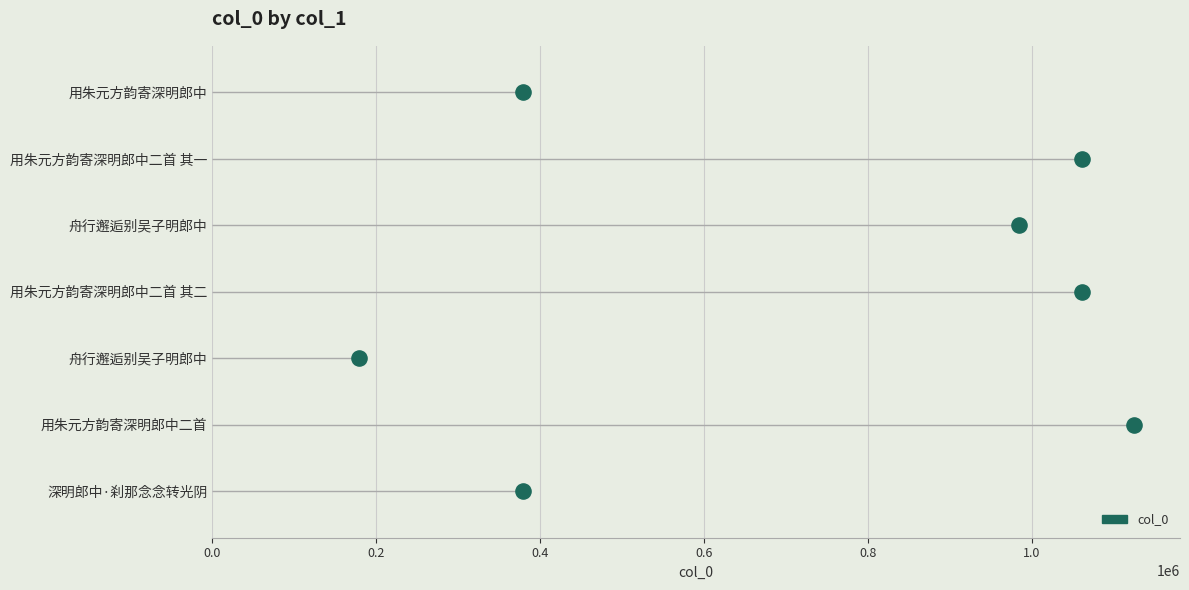

What is the change in value from 0.6 to 0.8?

+1